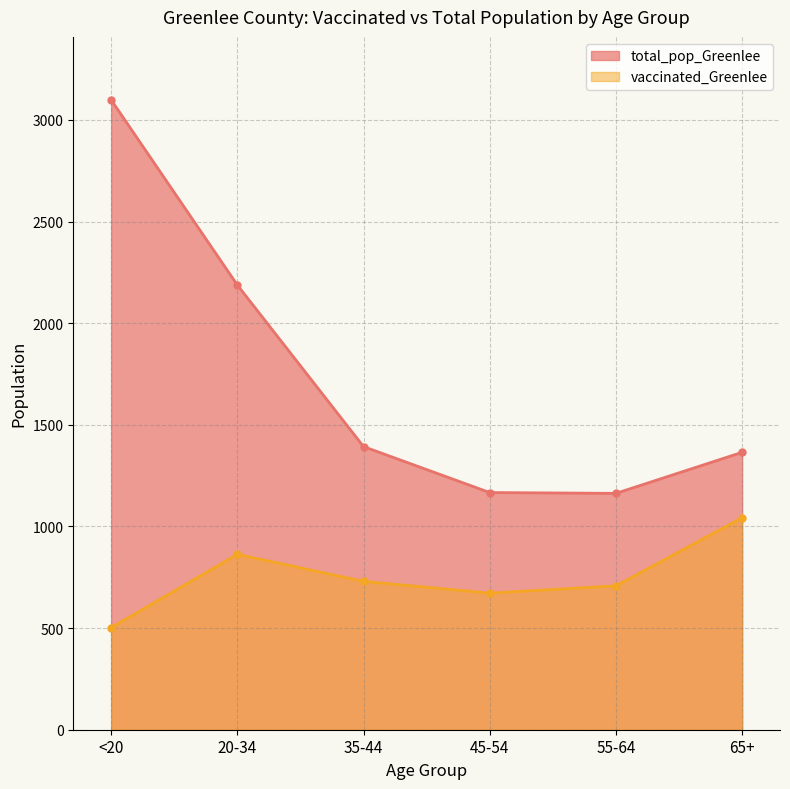

List the series in order of their peak value, lowest first.

vaccinated_Greenlee, total_pop_Greenlee